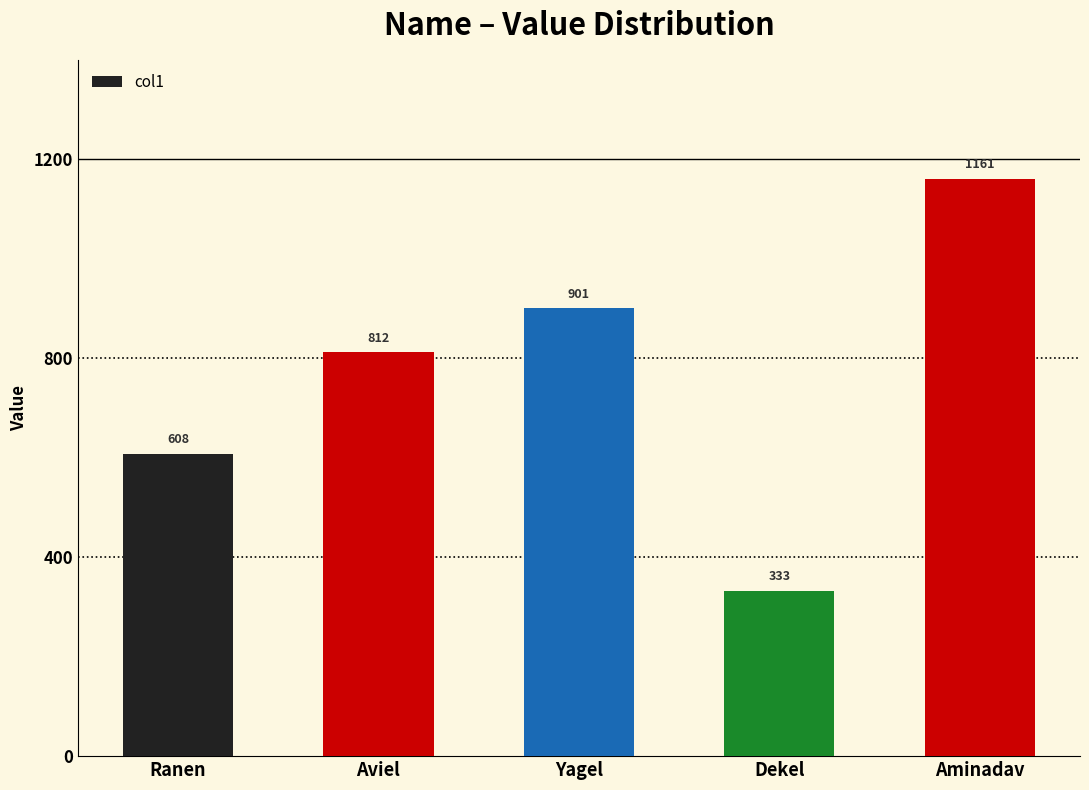

How many categories are shown in the chart?

5